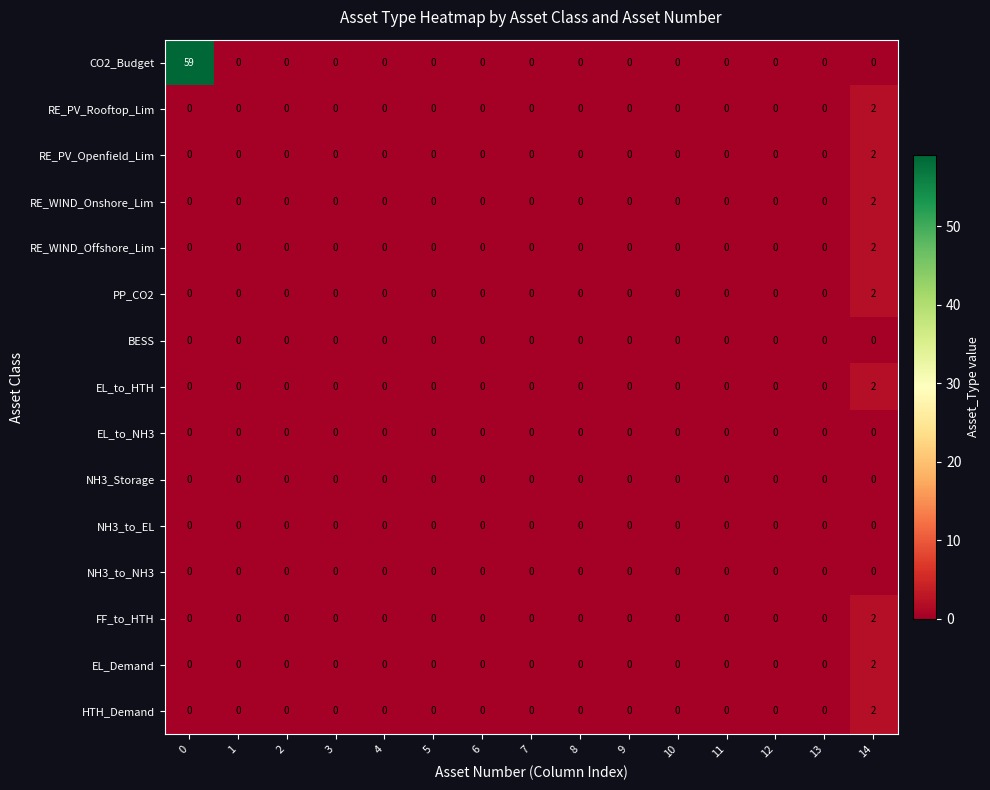

The value of RE_PV_Rooftop_Lim at 10 is 0. True or false?

True